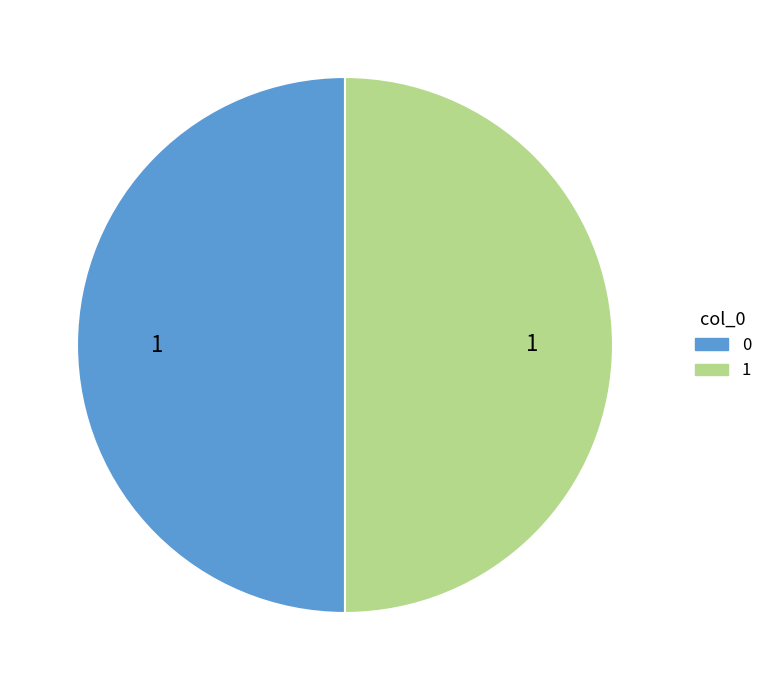

What is the ratio of the value at 1 to the value at 0?

1.0